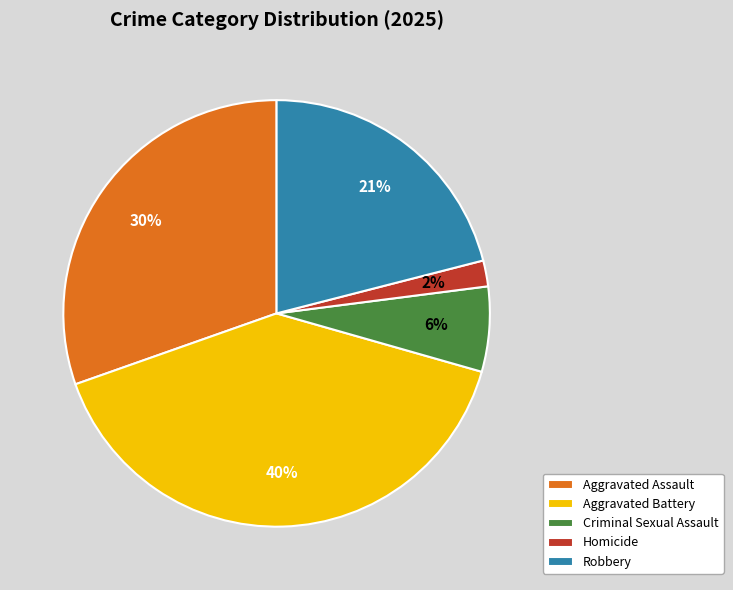

Which category has the biggest portion of the pie?

Aggravated Battery